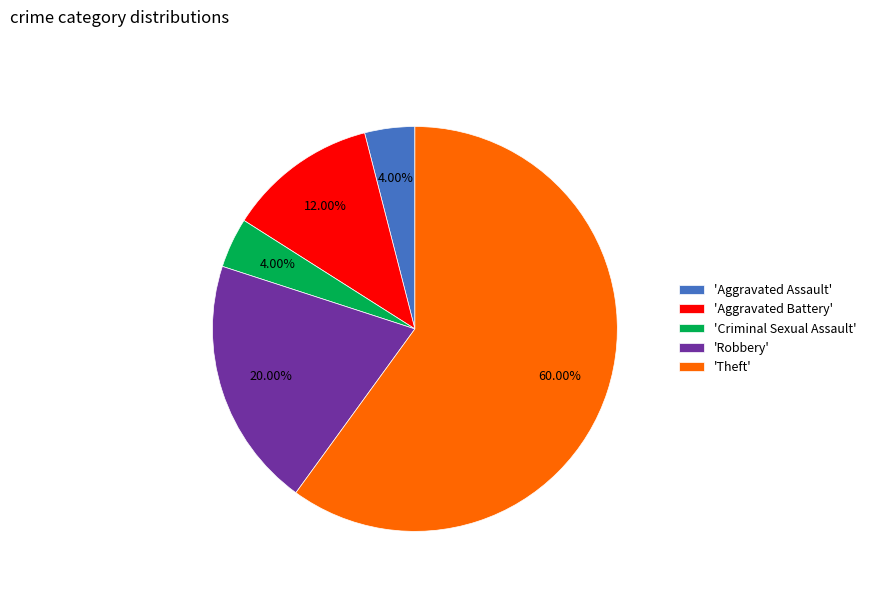

Do 'Robbery' and 'Theft' together represent more than half of the pie?

Yes